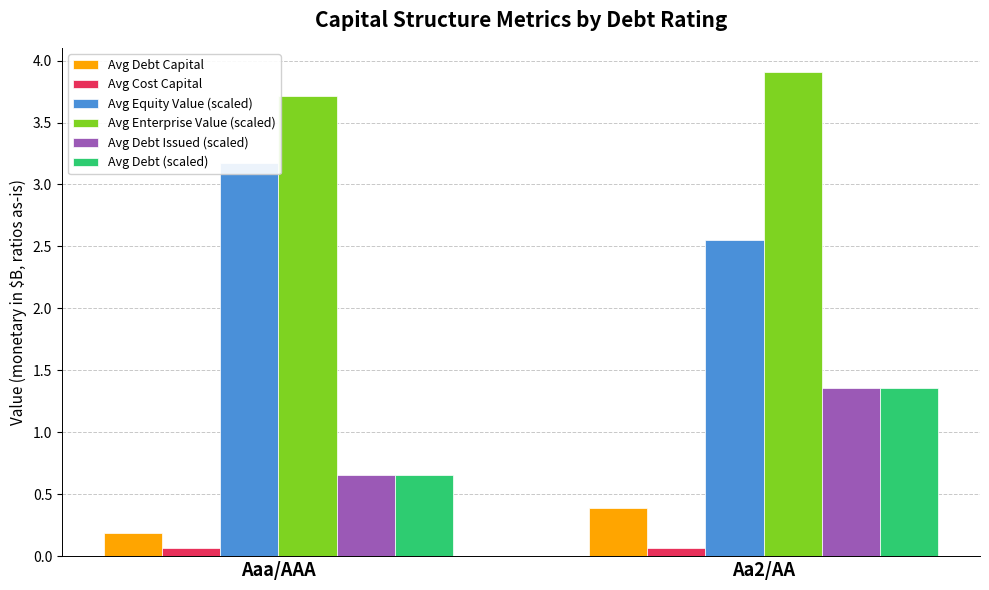

What position from the right is Aa2/AA?

1